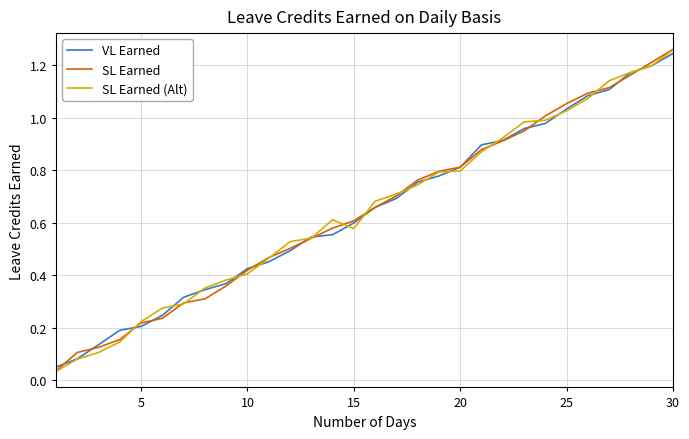

Which series ends up on top after the final intersection of SL Earned (Alt) and VL Earned?

SL Earned (Alt)